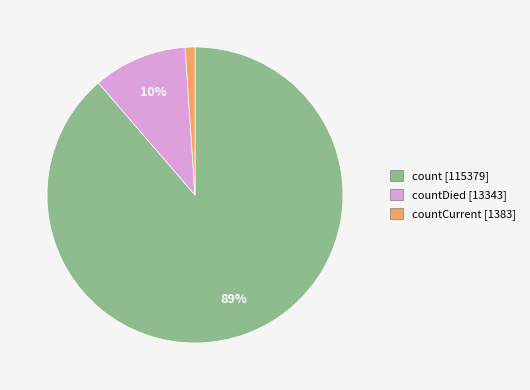

To the nearest percent, what portion does countCurrent [1383] represent?

1%